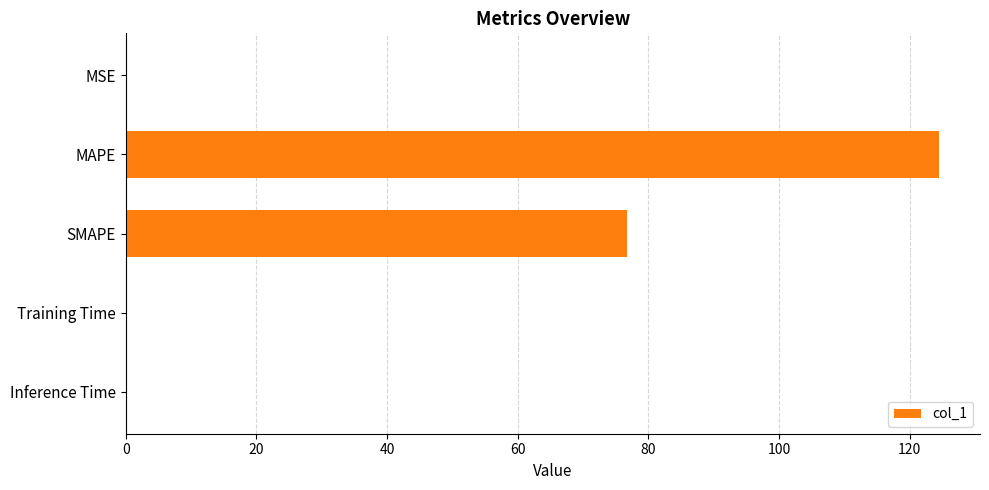

Are the bars grouped side by side (vs. stacked)?

No